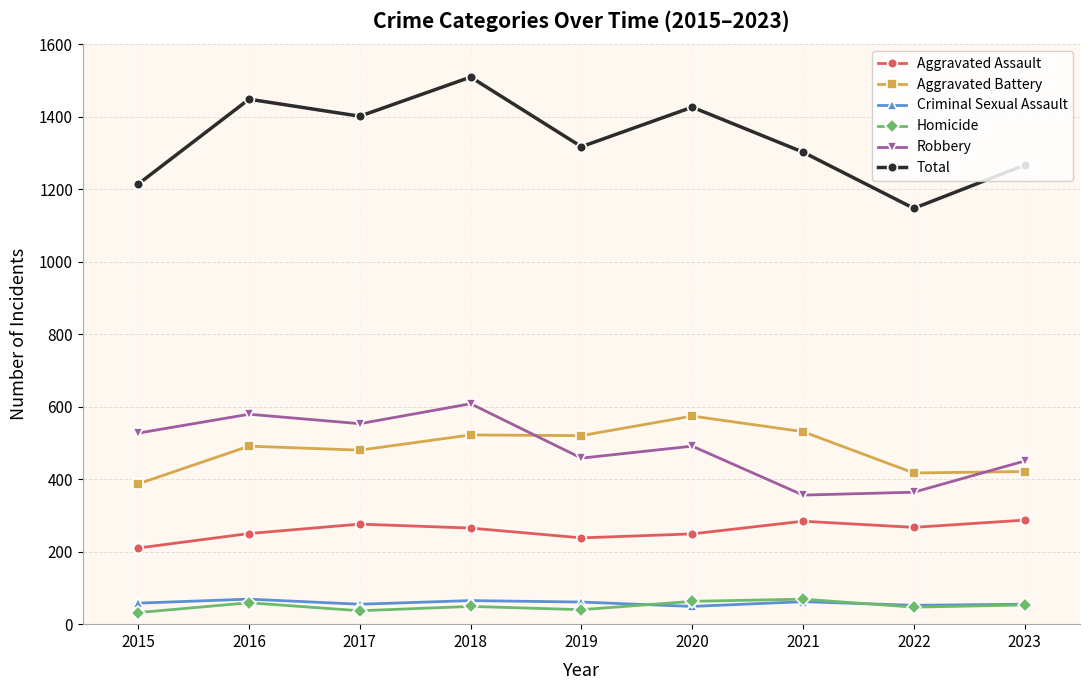

What is the lowest value of the Robbery series?

356